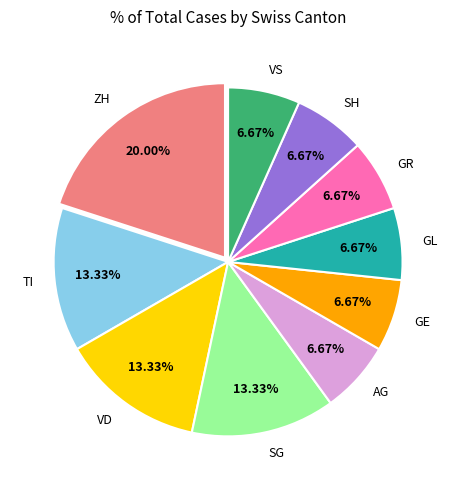

Does any single category account for the majority?

No